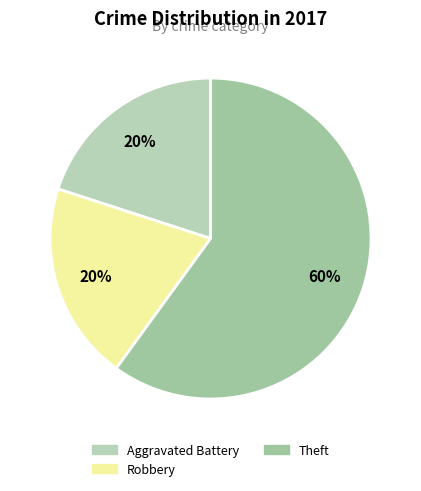

How many segments does this pie chart have?

3